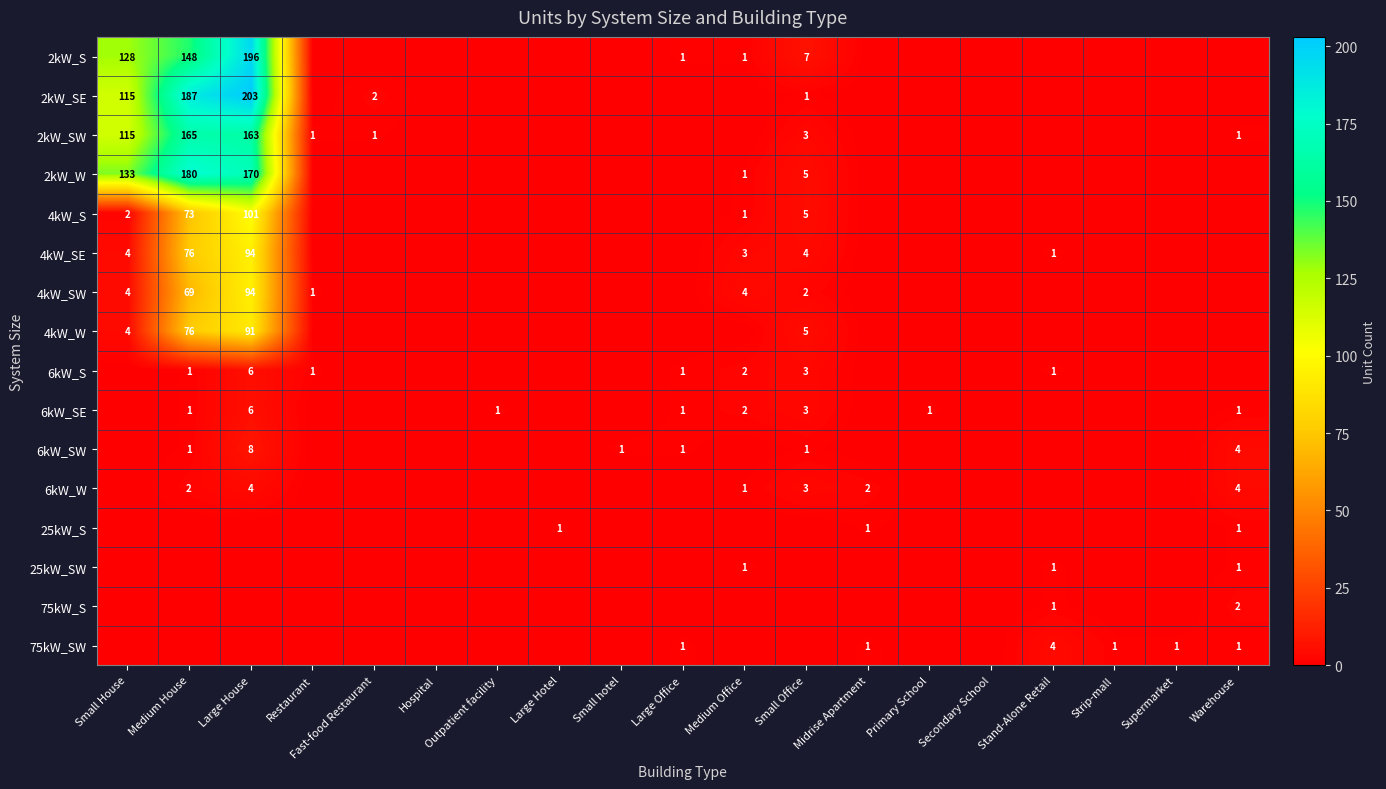

Which series has the widest spread of values?

2kW_SE